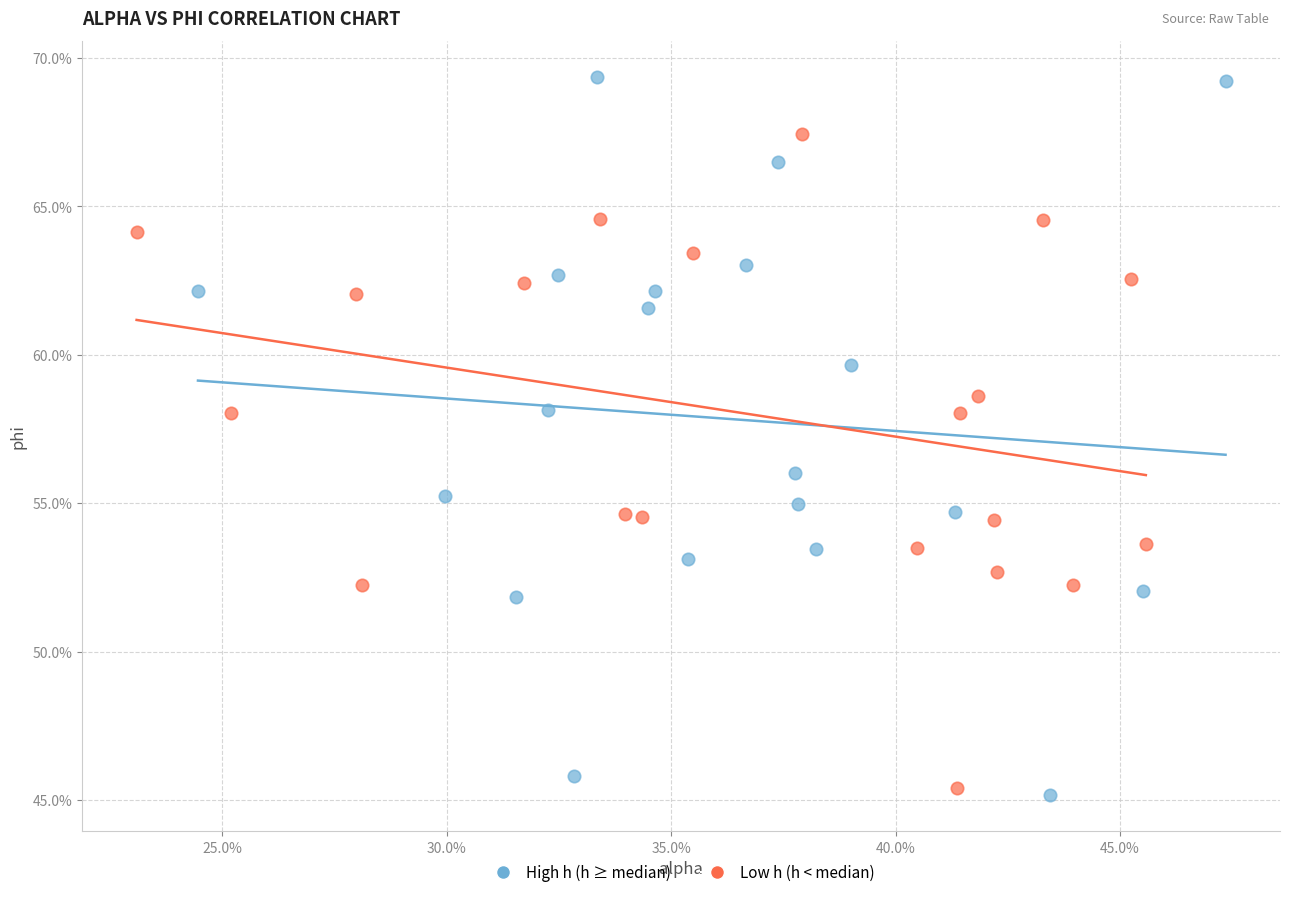

What are all the series names shown in the legend?

High h (h ≥ median), Low h (h < median)